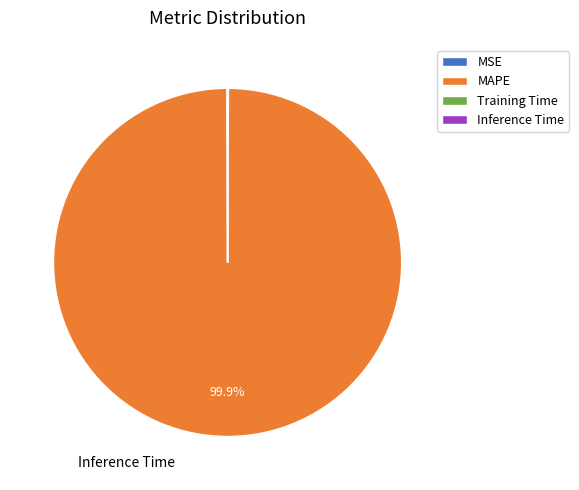

How many segments does this pie chart have?

4